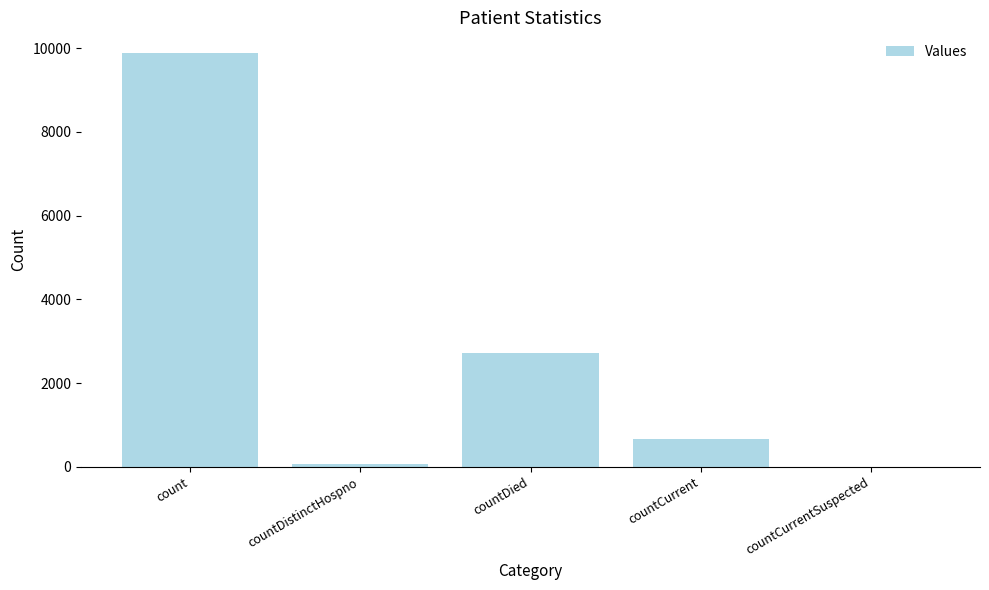

Are the bars horizontal?

No